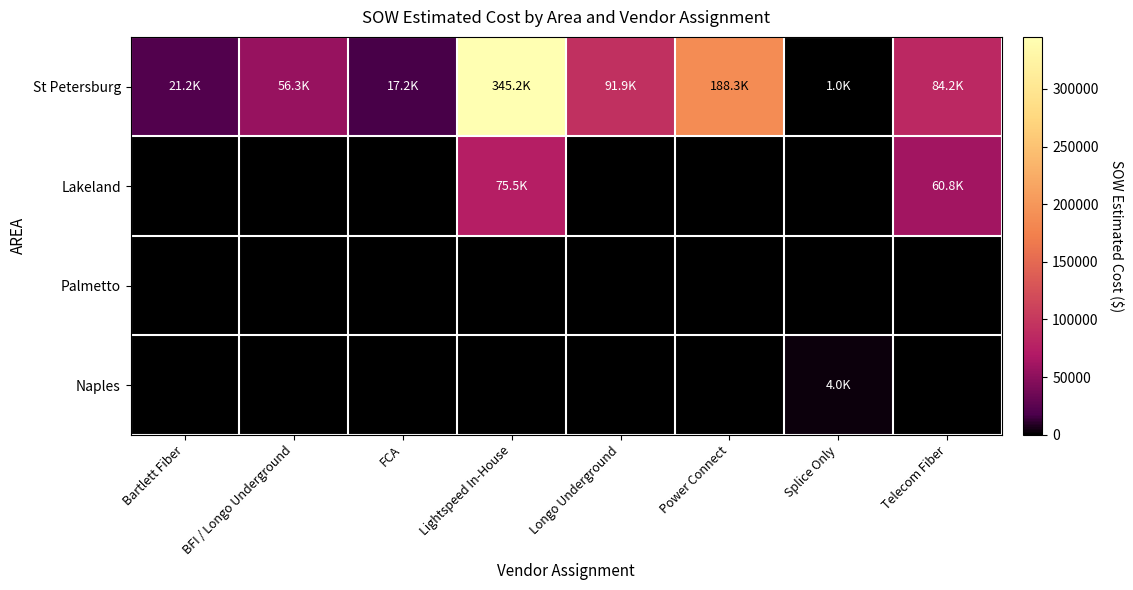

What is the spread (max minus min) of values at Power Connect?

188333.5